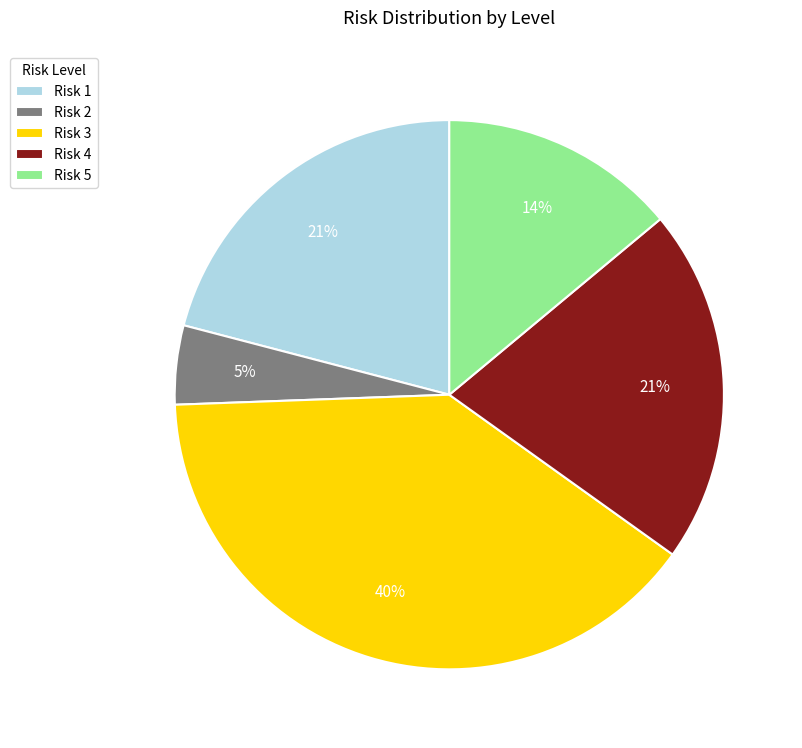

Between Risk 1 and Risk 3, which is larger?

Risk 3